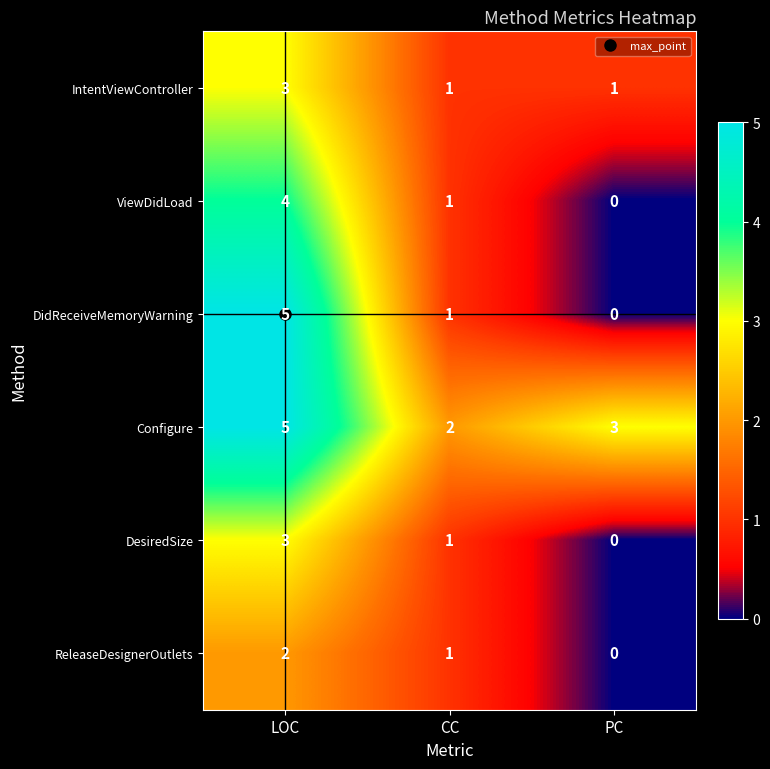

How many data points does each series have?

3